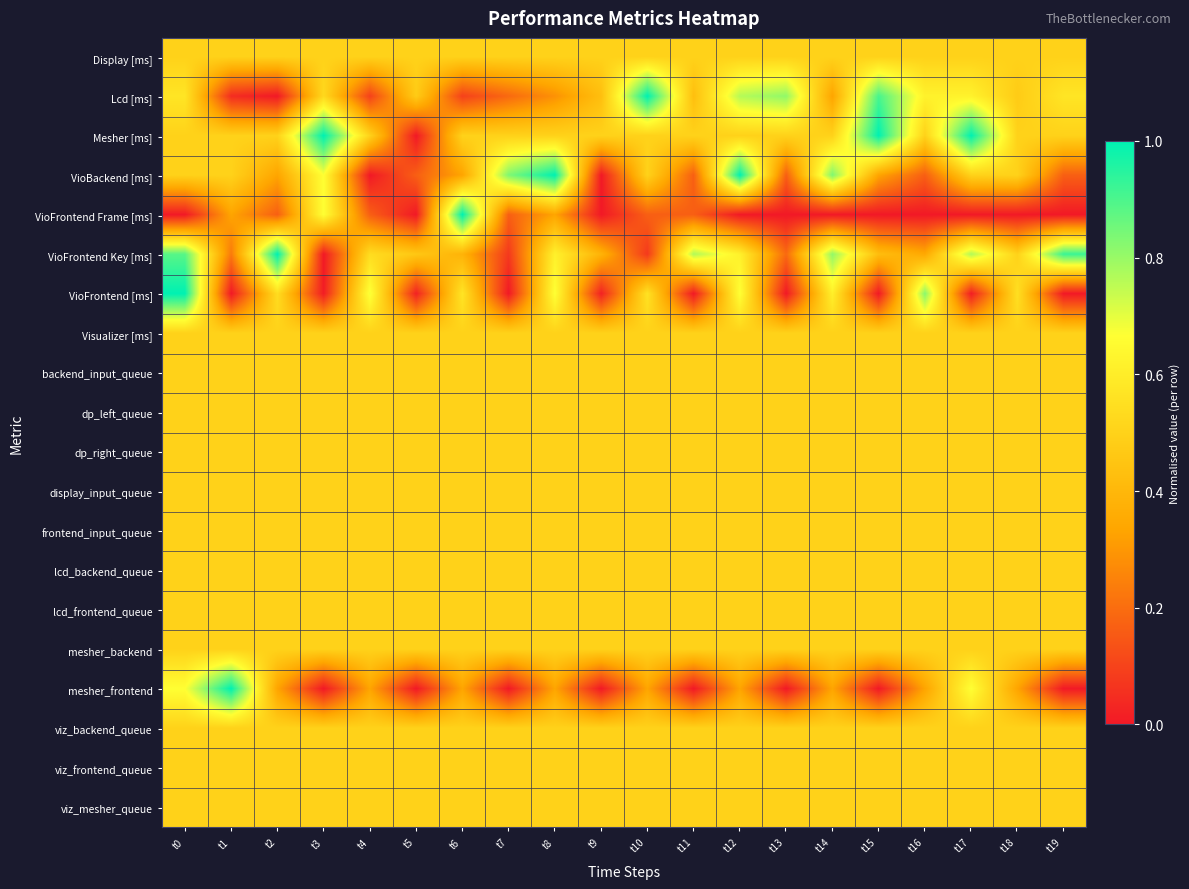

At how many categories does at least one series exceed 0?

20